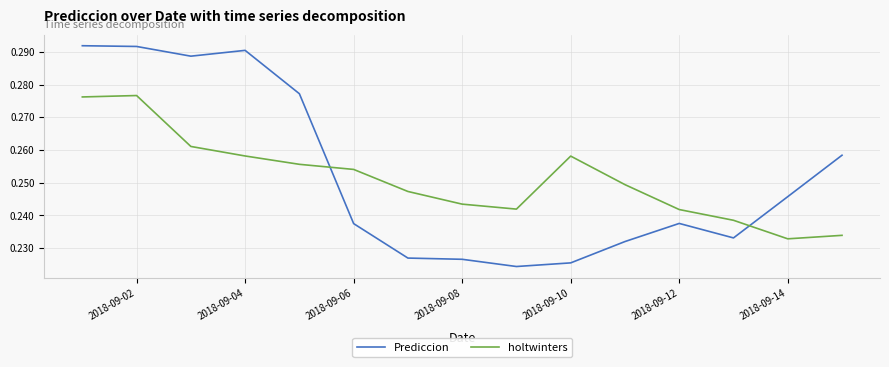

Which series ends up on top after the final intersection of holtwinters and Prediccion?

Prediccion